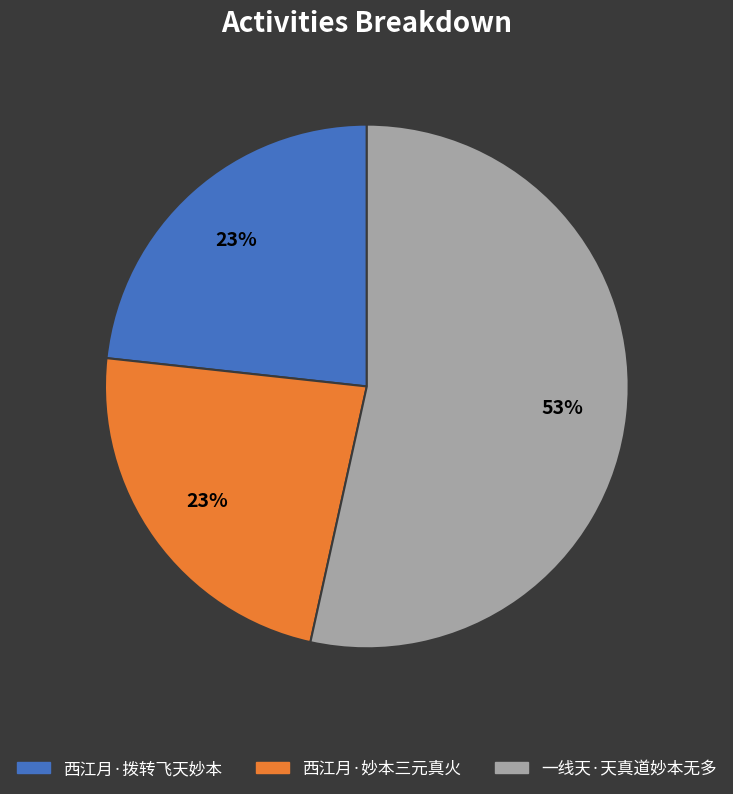

To the nearest percent, what percentage of the pie is 西江月·拨转飞天妙本?

23%